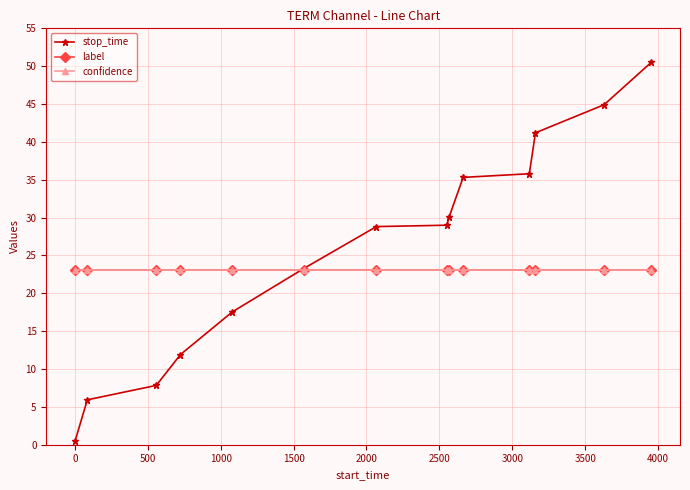

True or false: label and confidence intersect in this chart.

False